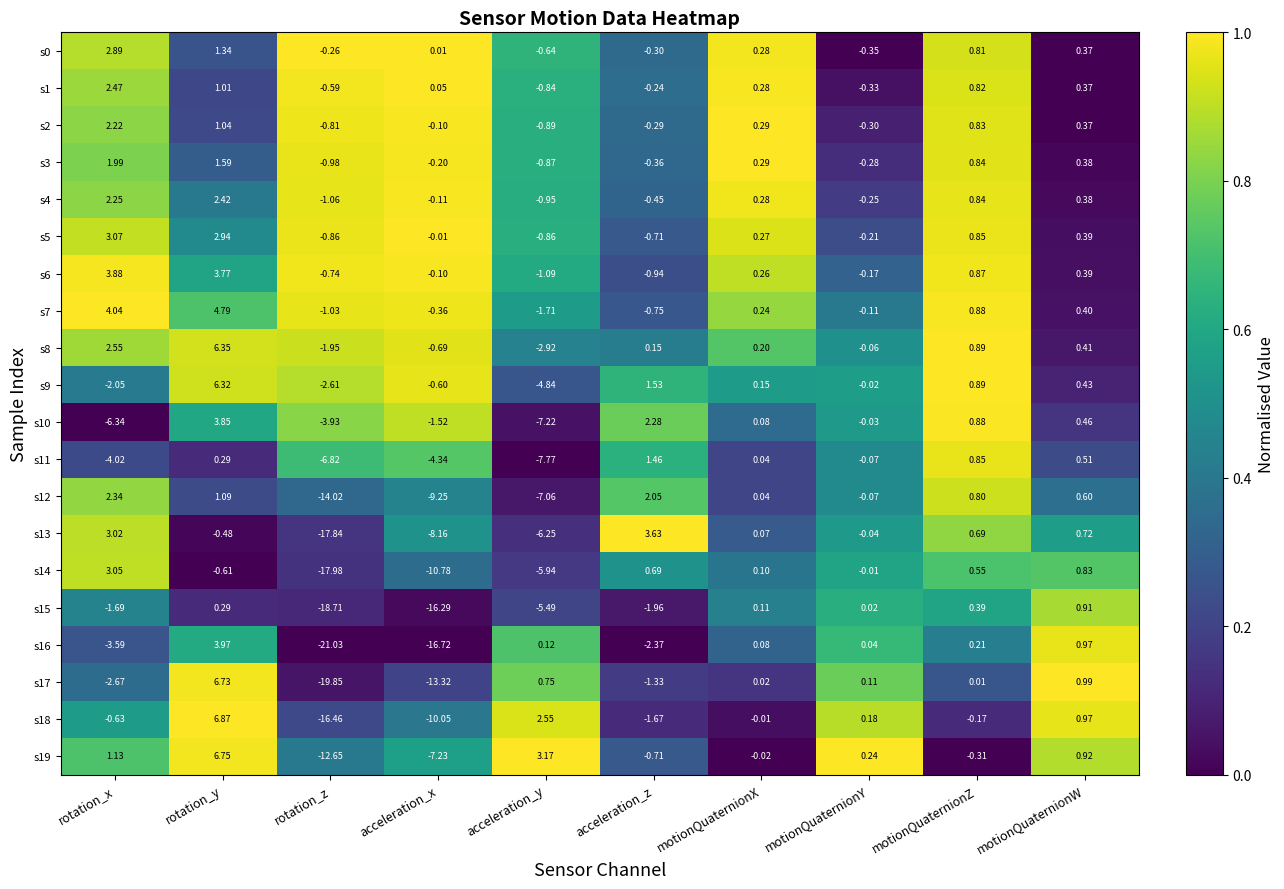

Rank the categories by s9 value from lowest to highest.

acceleration_y, rotation_z, rotation_x, acceleration_x, motionQuaternionY, motionQuaternionX, motionQuaternionW, motionQuaternionZ, acceleration_z, rotation_y